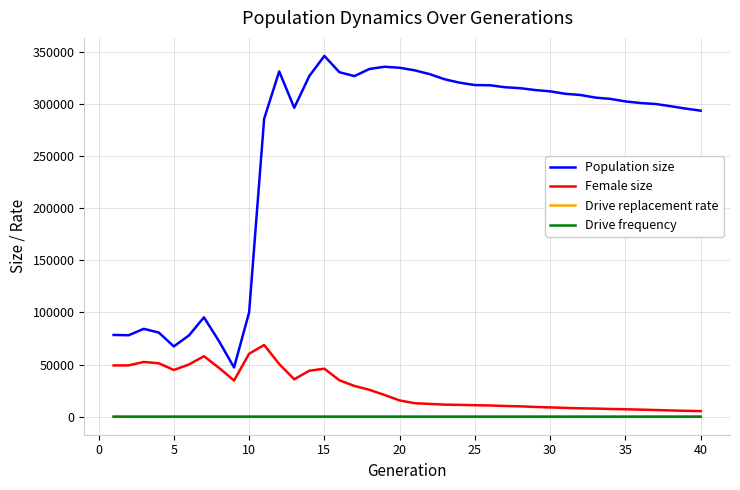

True or false: Population size and Drive replacement rate cross at least once.

False